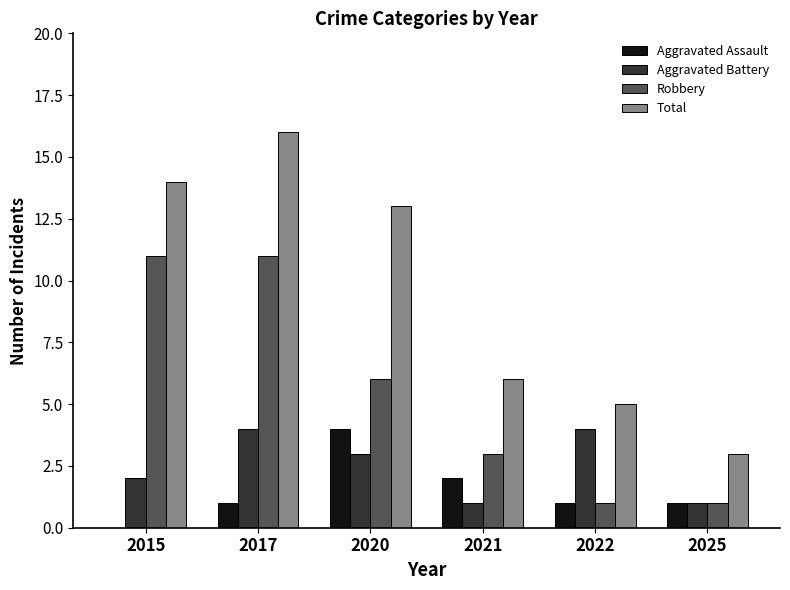

Reading left to right, extract all data points from this chart.

Aggravated Assault: 2015=0	2017=1	2020=4	2021=2	2022=1	2025=1
Aggravated Battery: 2015=2	2017=4	2020=3	2021=1	2022=4	2025=1
Robbery: 2015=11	2017=11	2020=6	2021=3	2022=1	2025=1
Total: 2015=14	2017=16	2020=13	2021=6	2022=5	2025=3